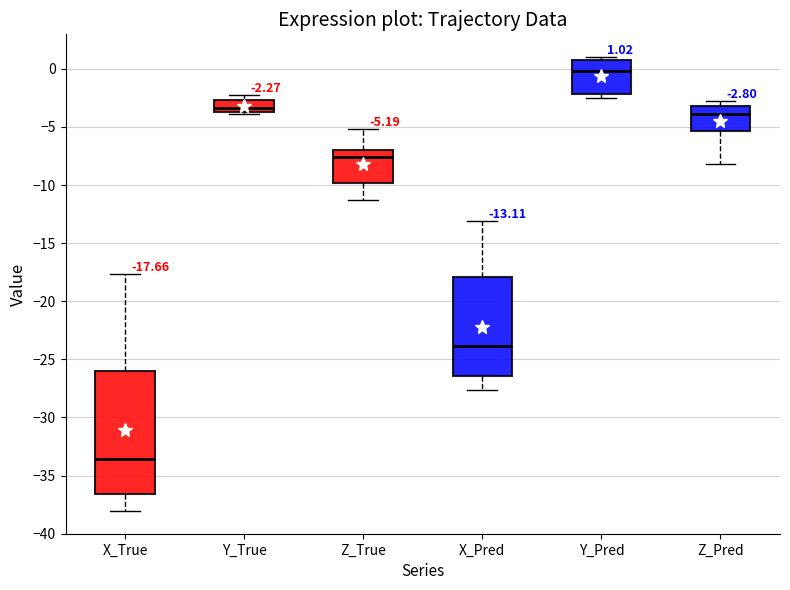

Which box's median line is the lowest?

X_True